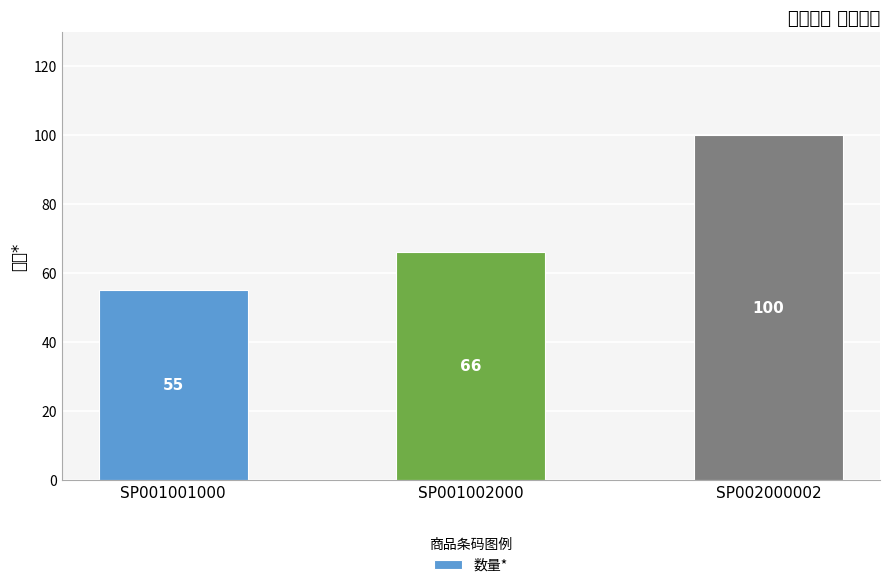

What is the ratio of the value at SP002000002 to the value at SP001002000?

1.5